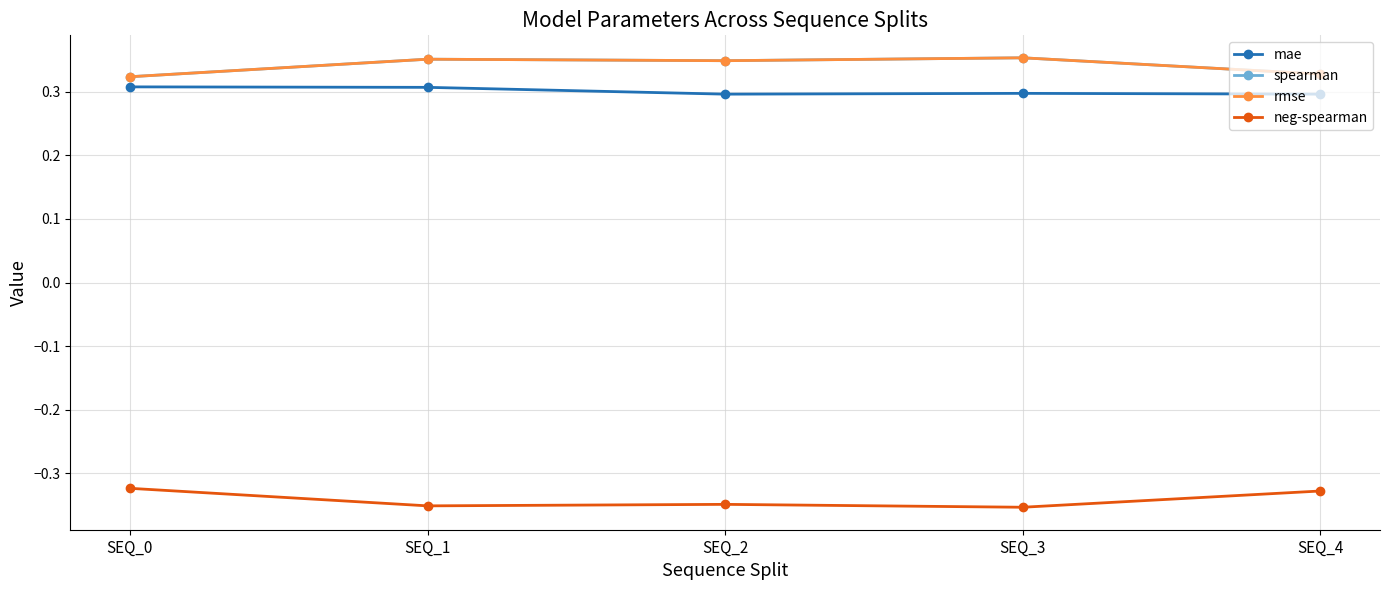

The value of mae at SEQ_0 is 0.3. True or false?

True